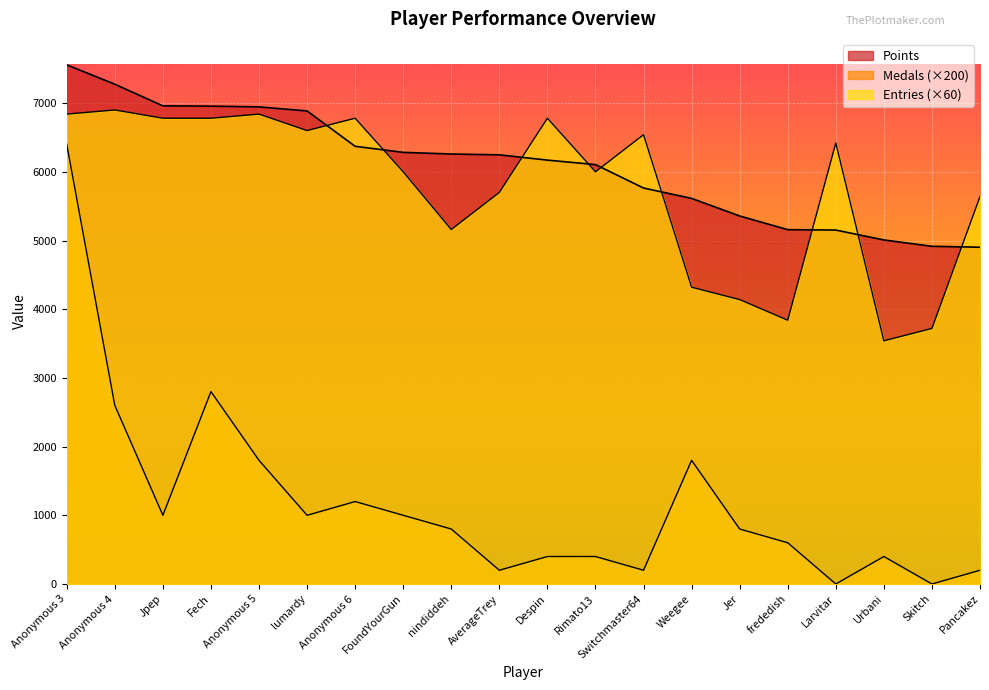

What is the label of the 4th point from the left?

Fech